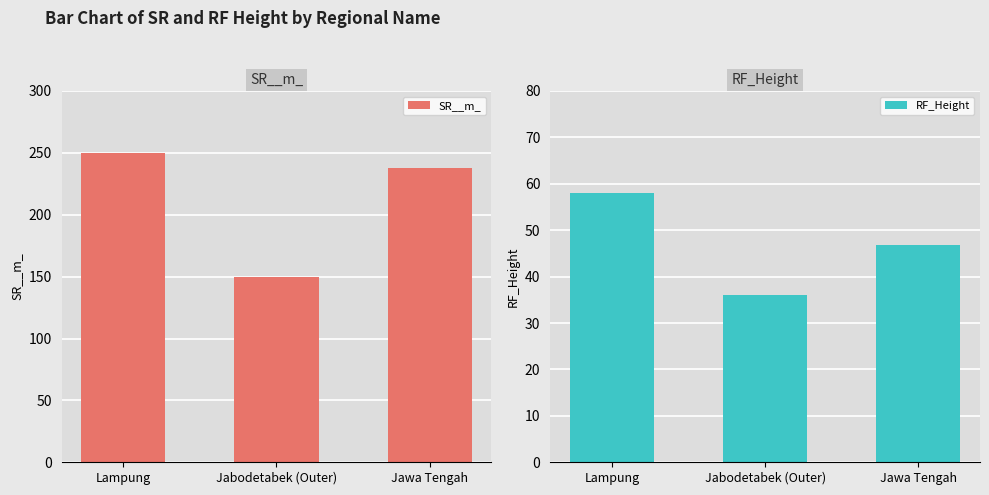

Reading left to right, list all the values displayed in this chart.

SR__m_: Lampung=250.0	Jabodetabek (Outer)=150.0	Jawa Tengah=237.5
RF_Height: Lampung=58.1	Jabodetabek (Outer)=36.0	Jawa Tengah=46.9